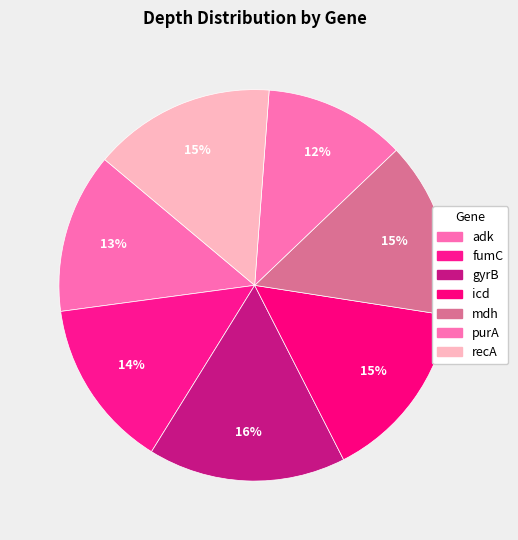

To the nearest percent, what portion does icd represent?

15%